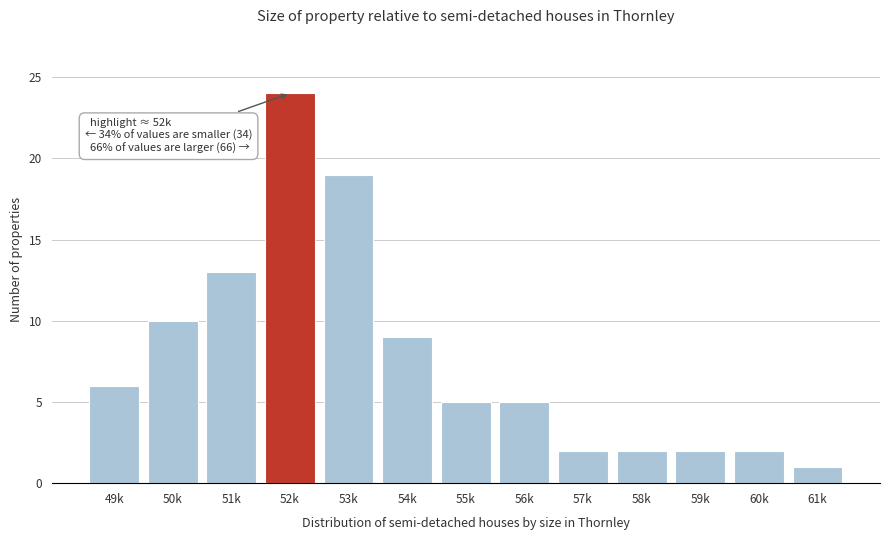

Reading left to right, what are all the values shown in this chart?

49k=6	50k=10	51k=13	52k=24	53k=19	54k=9	55k=5	56k=5	57k=2	58k=2	59k=2	60k=2	61k=1